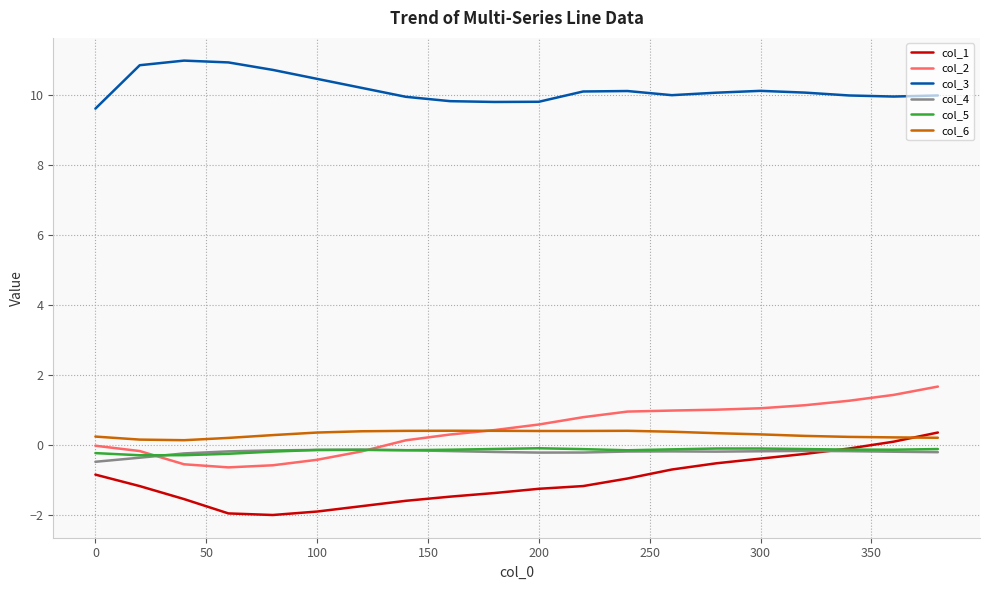

What is the maximum value shown in the chart?

11.0